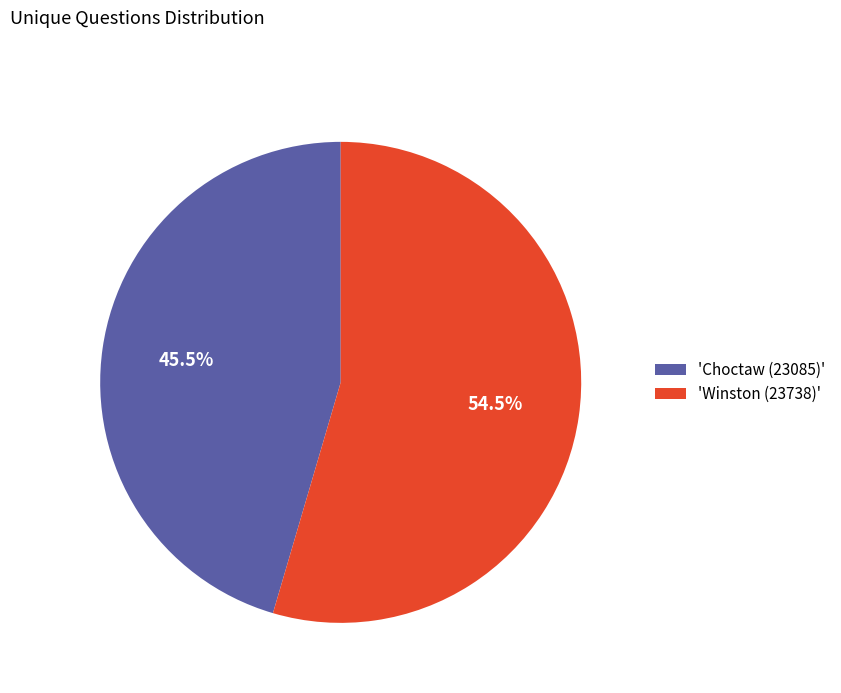

Combined, what portion of the pie is 'Choctaw (23085)' and 'Winston (23738)'?

100.0%